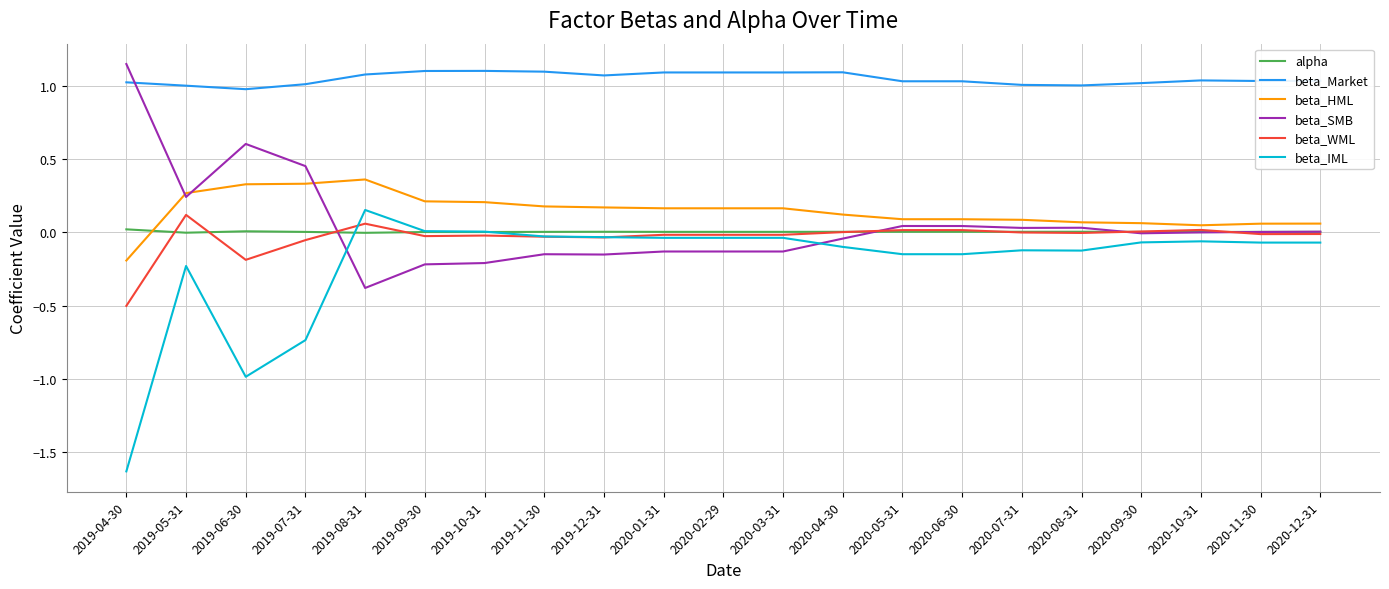

Rank the series by their maximum value, from lowest to highest.

alpha, beta_WML, beta_IML, beta_HML, beta_Market, beta_SMB